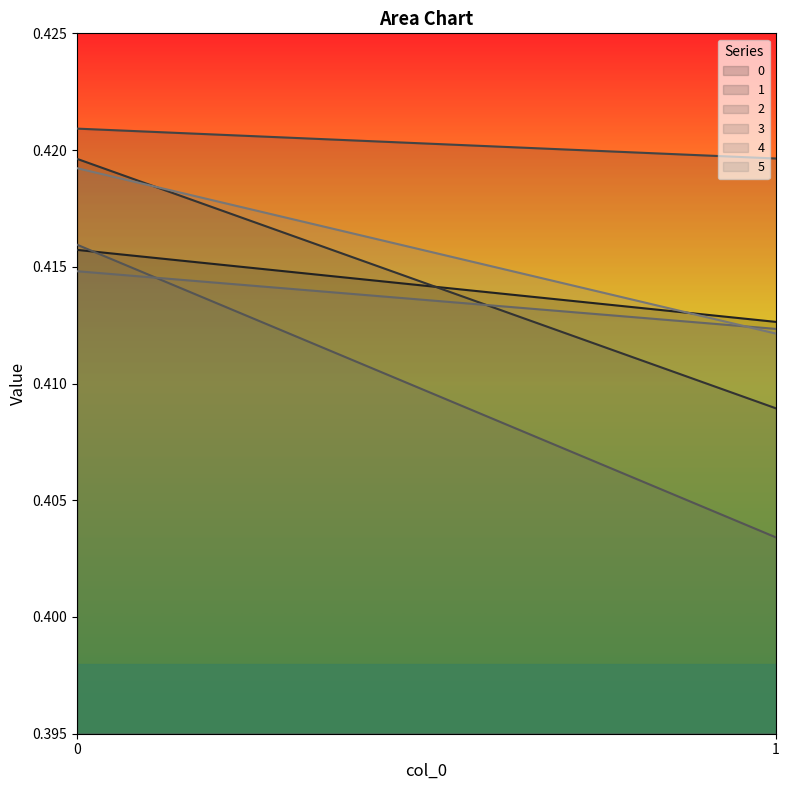

Where is 4 nearest to the value 0?

1